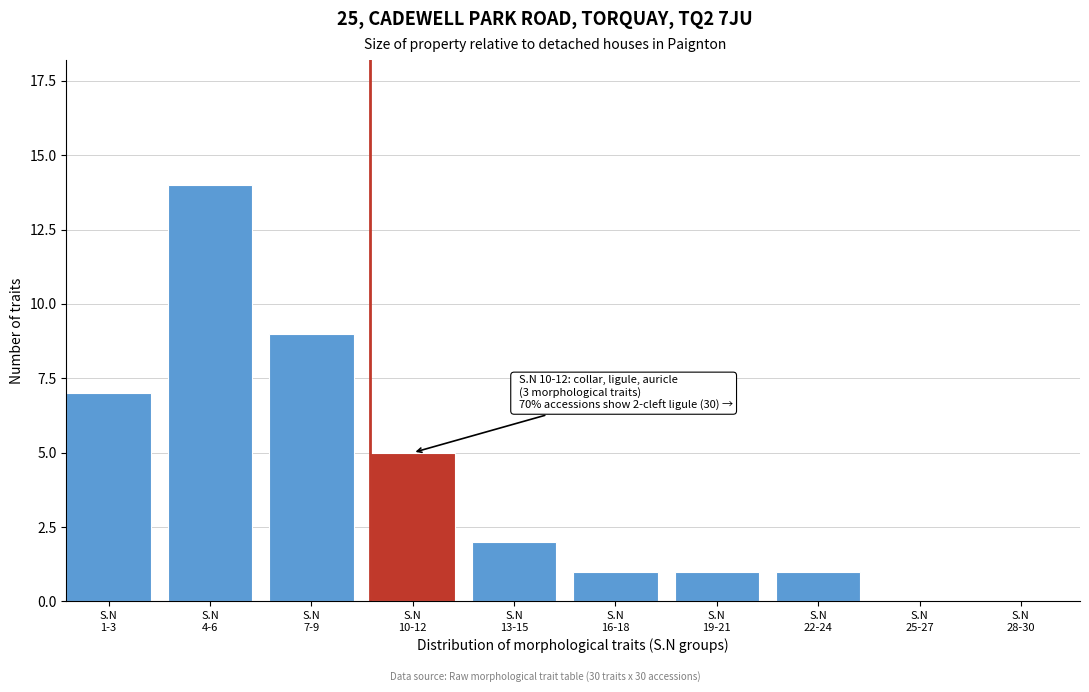

What is the sum of all values?

40